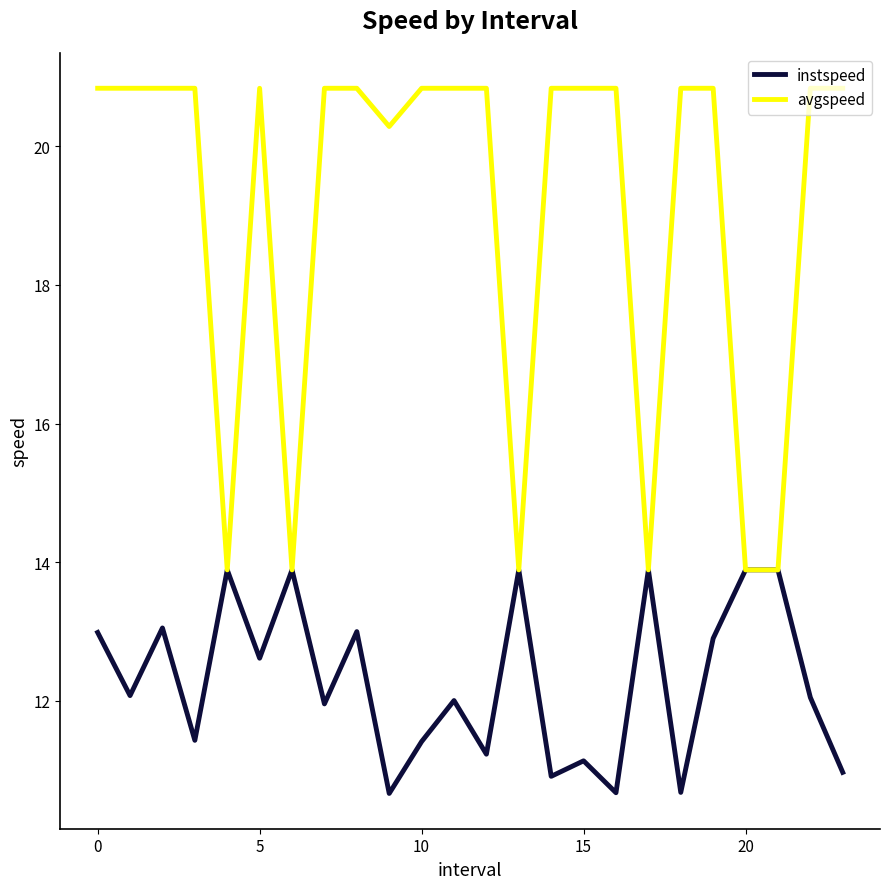

What is the smallest value displayed?

10.7